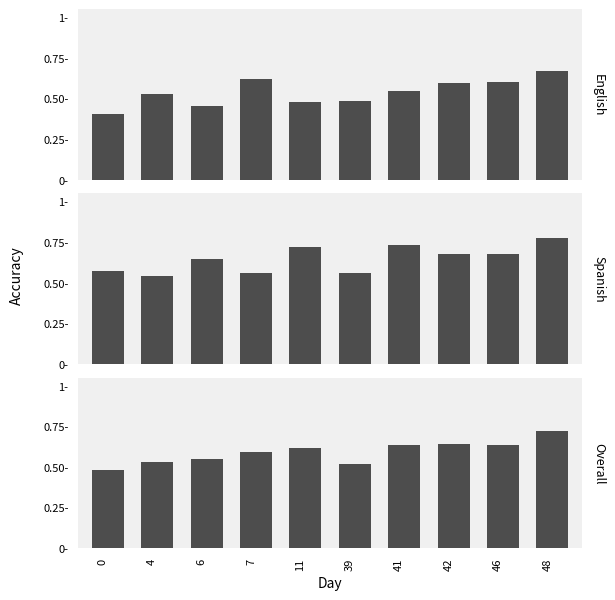

True or false: Spanish has a value of 0.8 at 39.

False